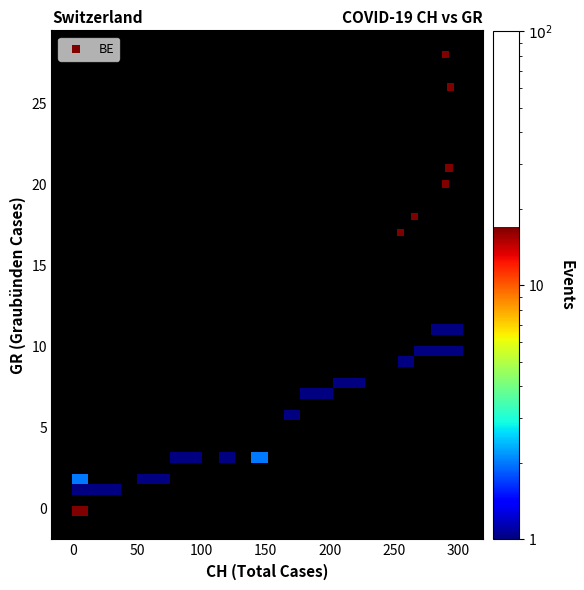

What Y value in the scatter plot is closest to 22?

21